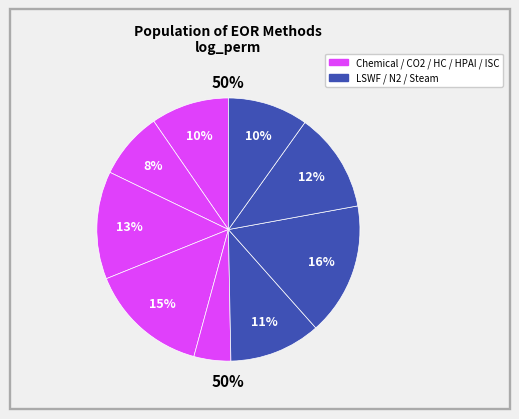

Between HC Miscible and LSWF, which is larger?

LSWF